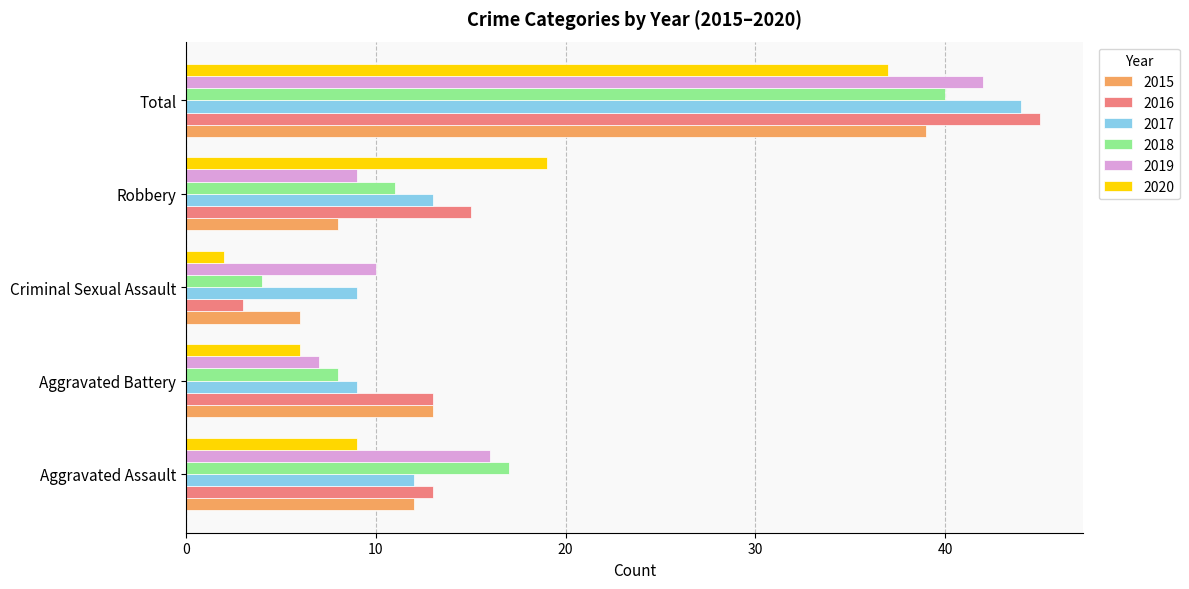

What is the difference between the maximum and minimum values in the 2020 series?

35